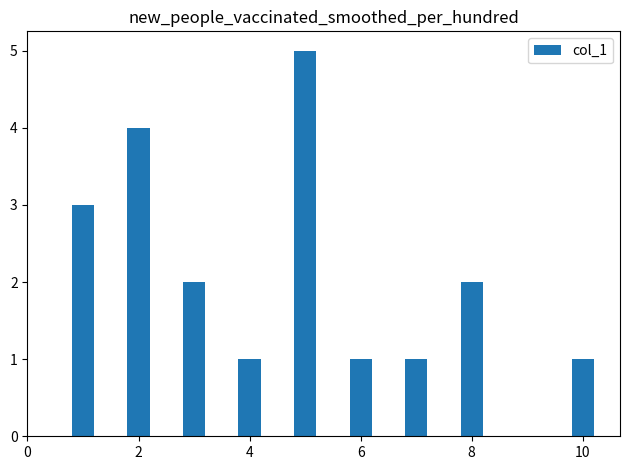

What is the greatest value displayed?

5